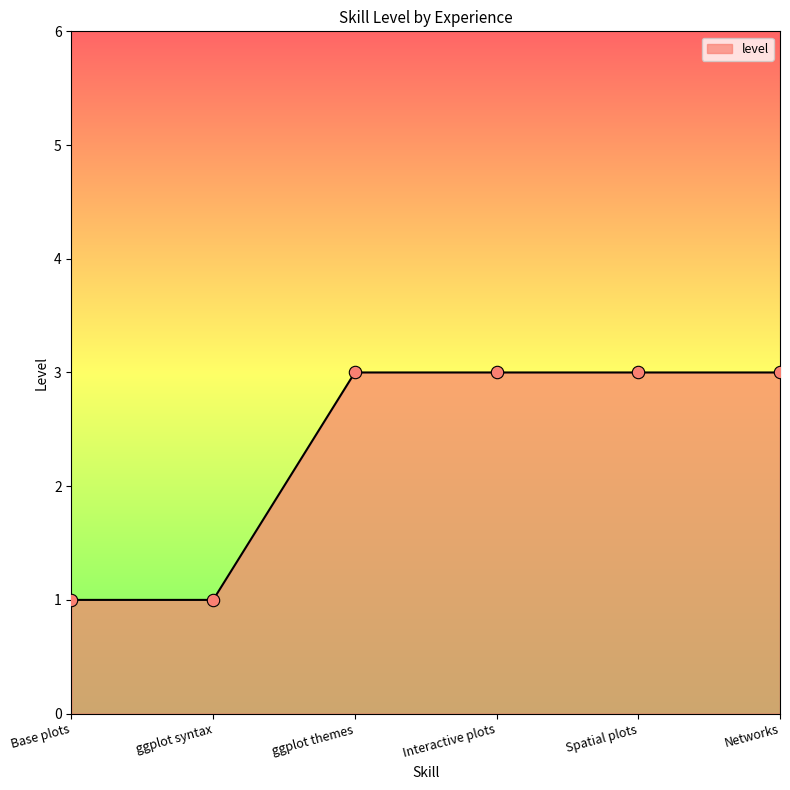

Which has a higher value, ggplot syntax or Interactive plots?

Interactive plots